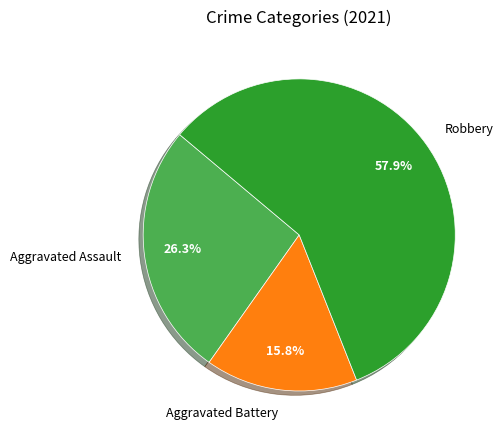

What is the largest slice in the pie chart?

Robbery